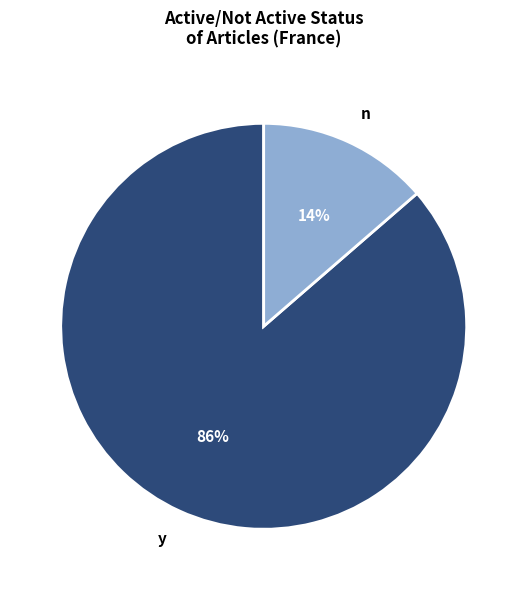

To the nearest percent, what portion does y represent?

86%